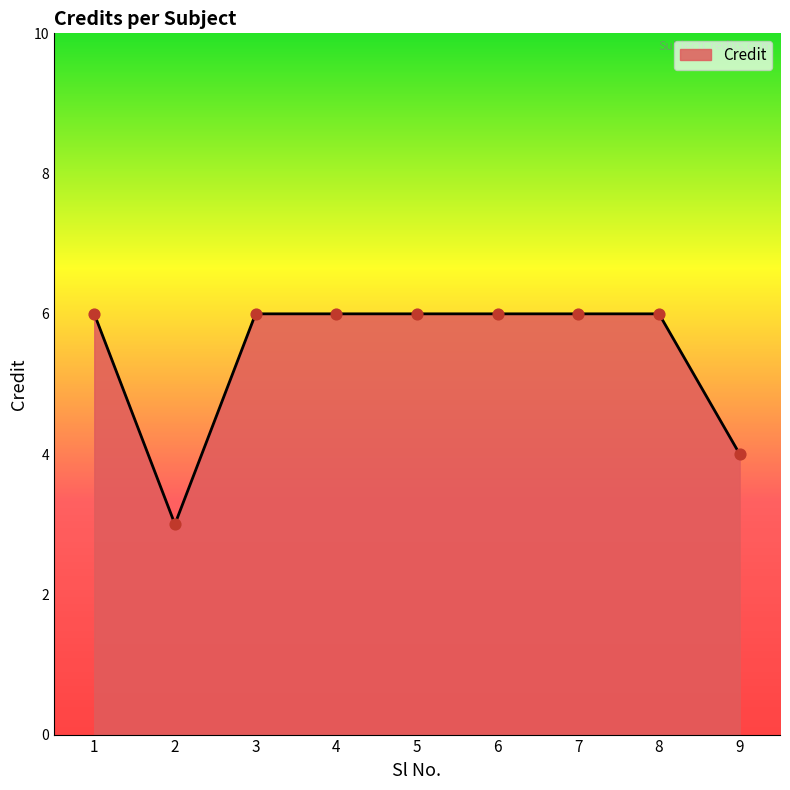

What is the ratio of the value at 7 to the value at 6?

1.0